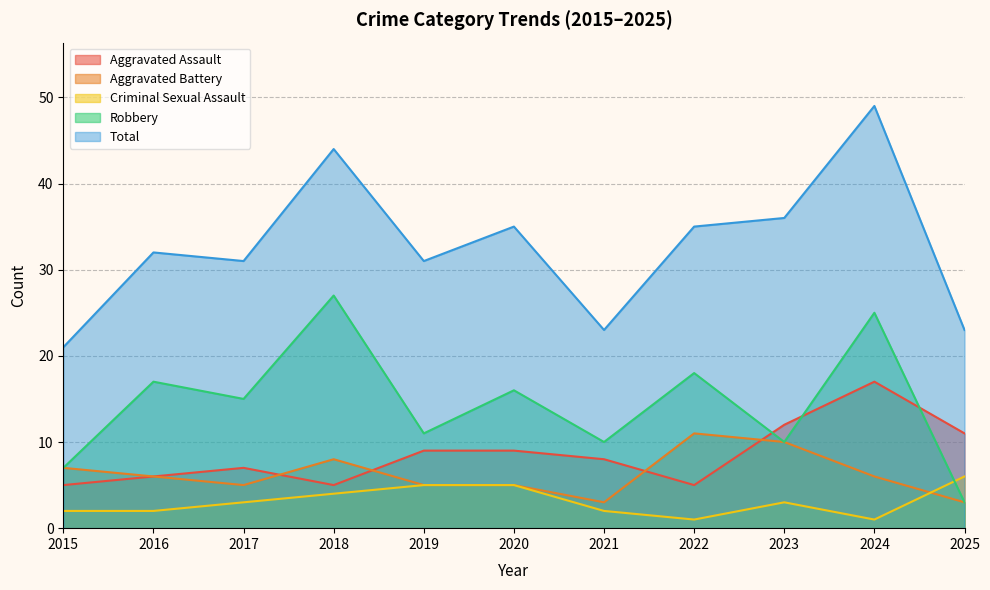

True or false: Robbery has a value of 2 at 2025.

False